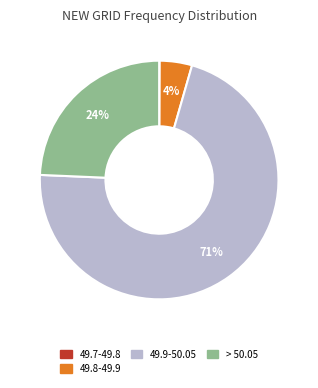

Is there a majority slice in this chart?

Yes